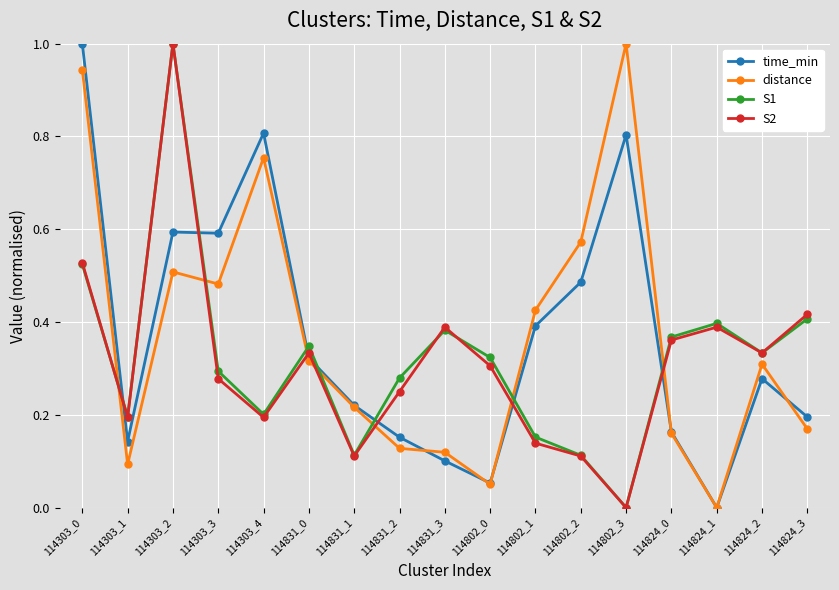

What position from the right is 114303_3?

14